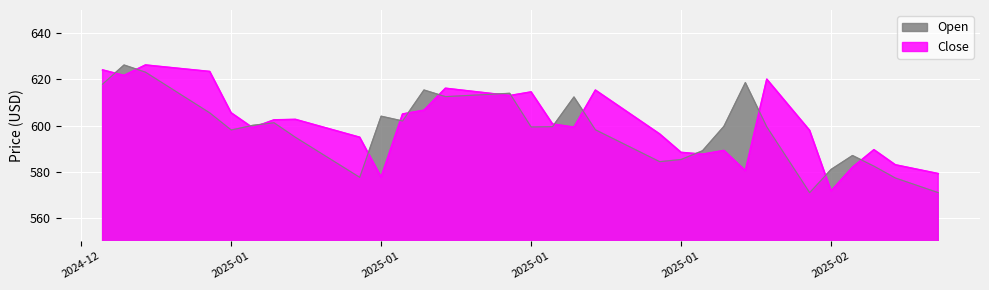

Does the chart display data point markers on the line(s)?

No